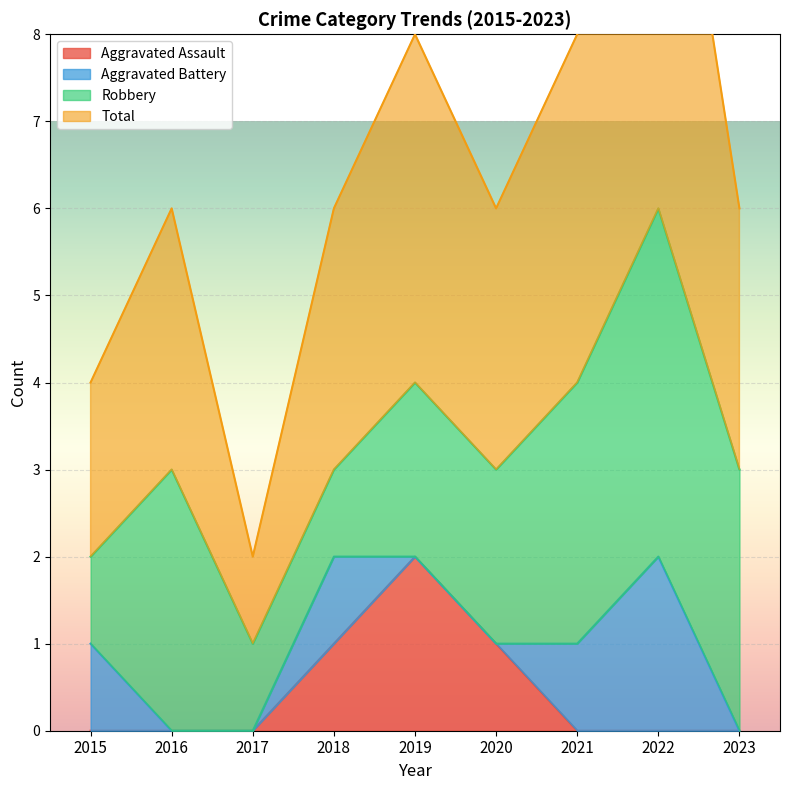

Does the chart display data point markers on the line(s)?

No